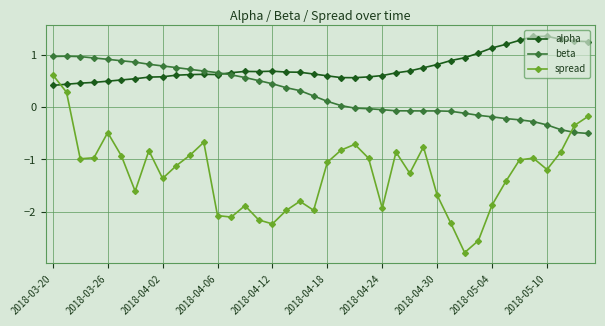

What is the sum of all spread values?

-50.7